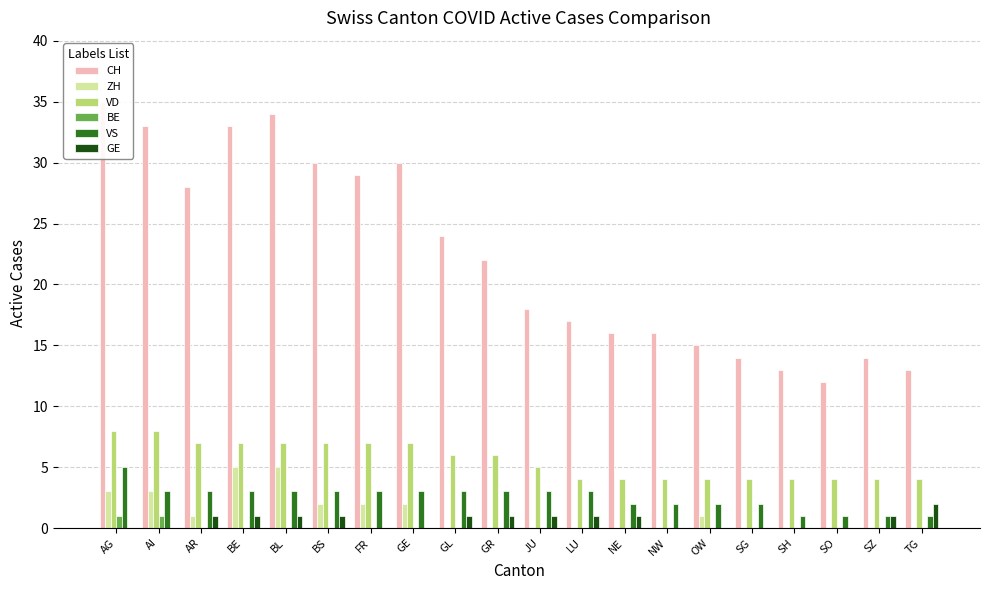

The VD series shows 4 at OW. True or false?

True